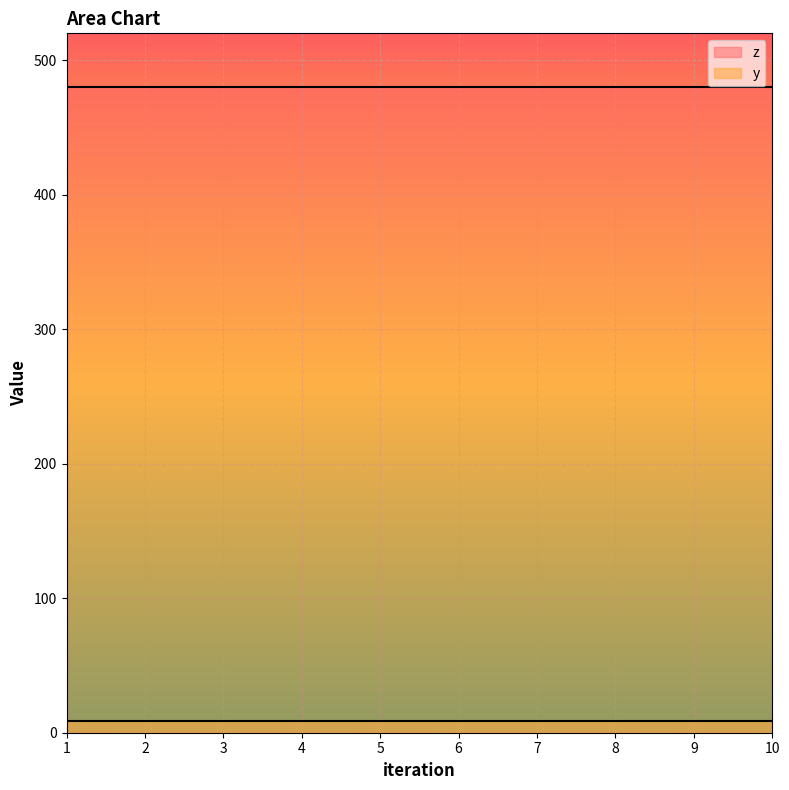

At which category is the sum across all series the highest?

1